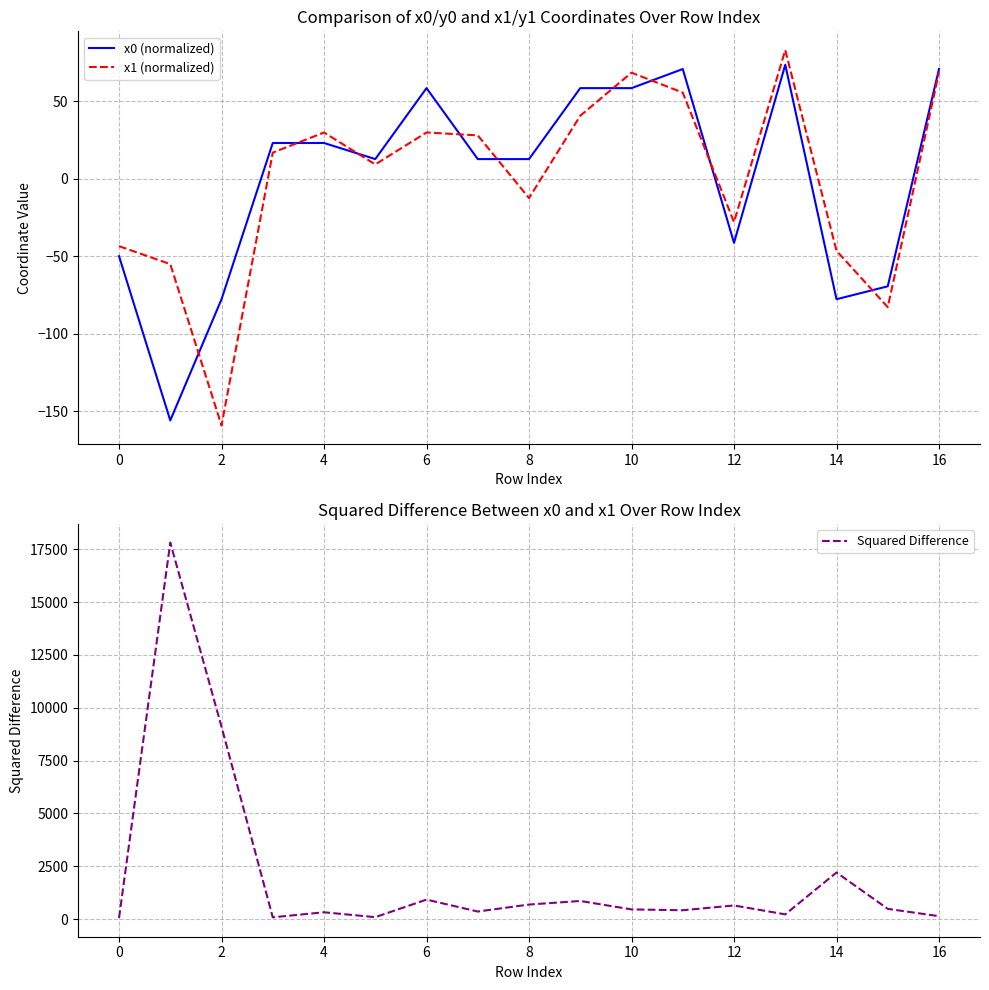

In Squared Difference, how many points are lower than both neighbors (excluding endpoints)?

5